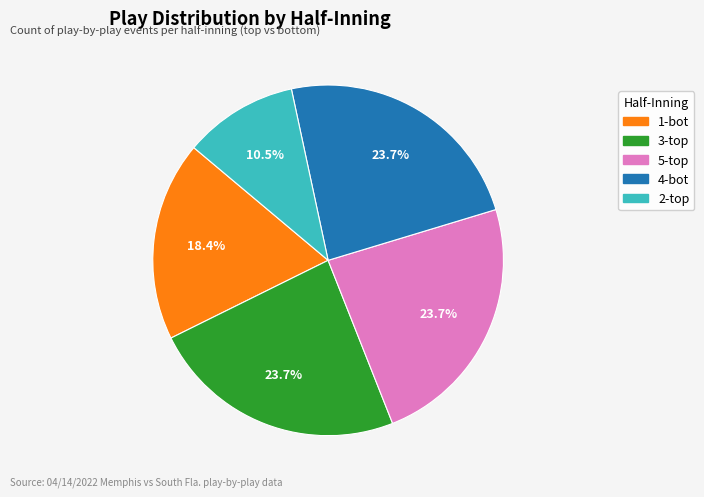

Is there any slice that represents more than half of the pie?

No